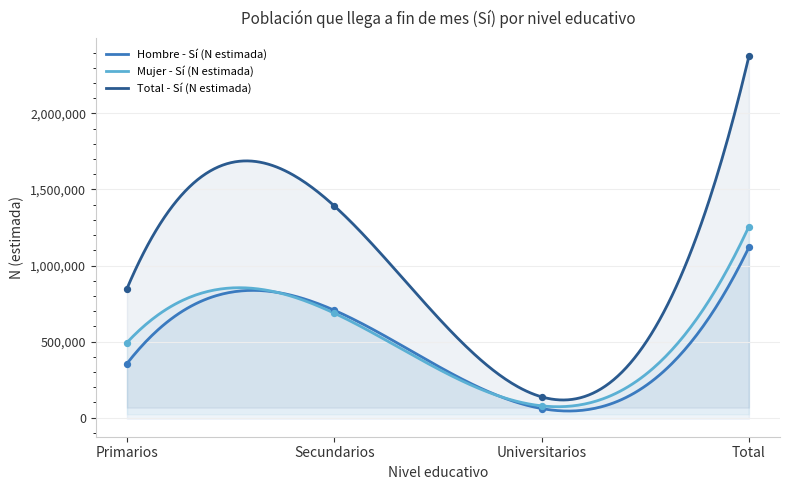

Which series contains the lowest Y value?

Hombre - Sí (N estimada)